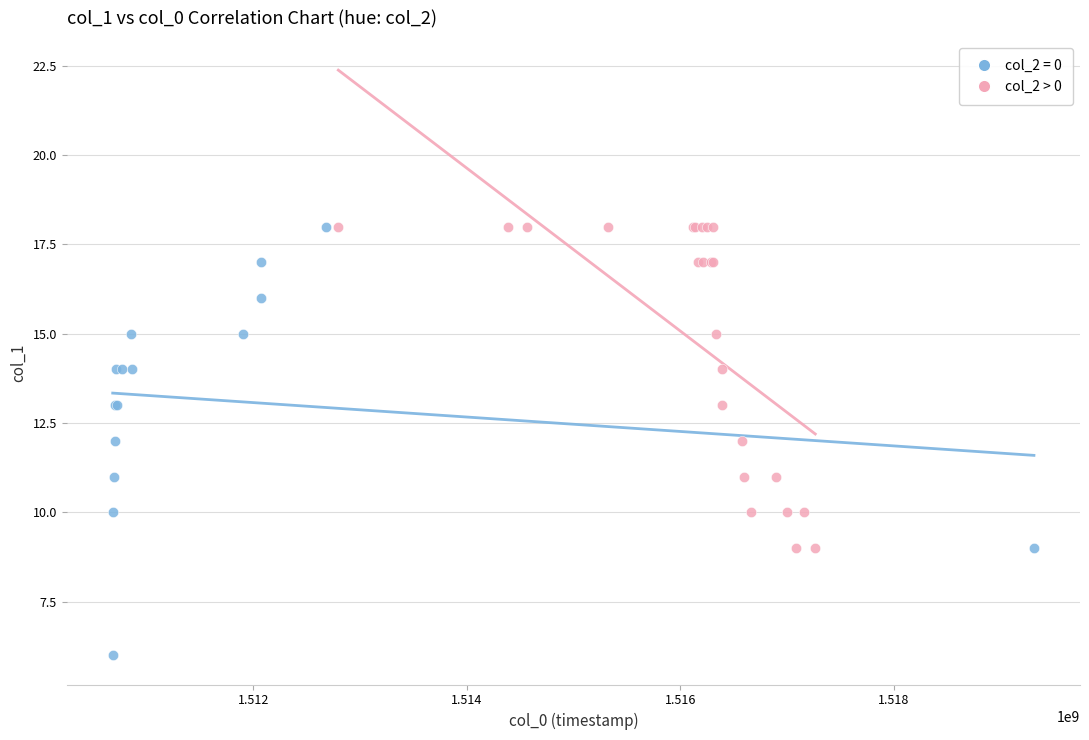

Which series has the largest Y range (max minus min)?

col_2 = 0